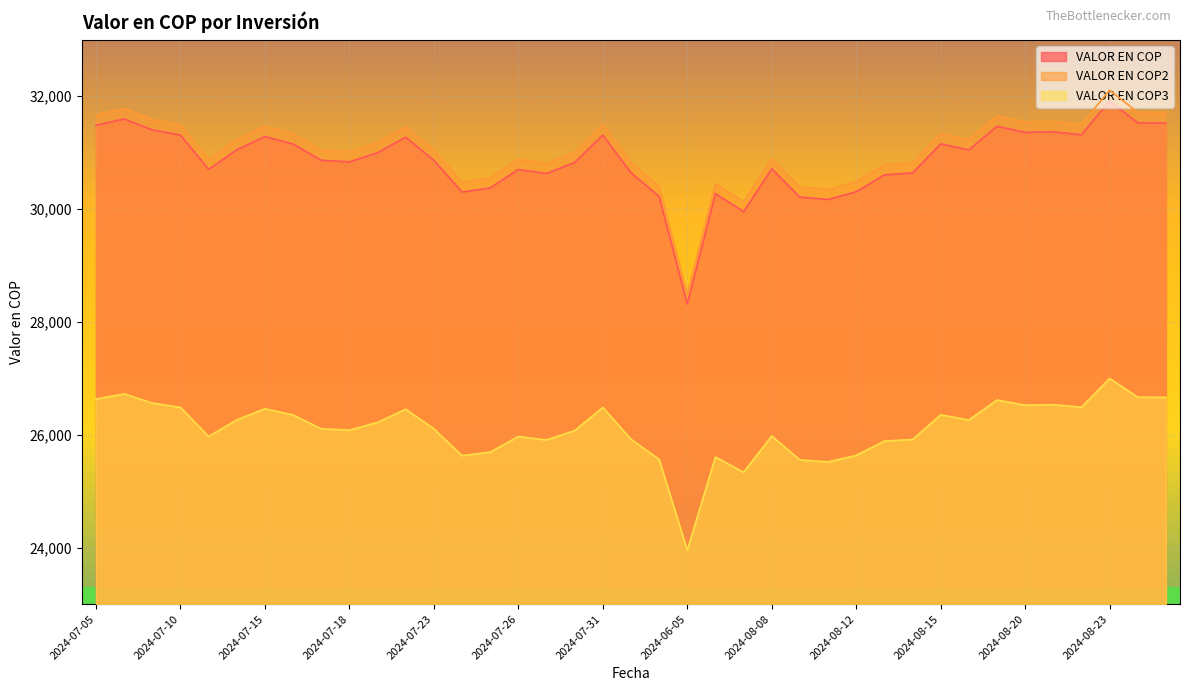

What position from the left is 2024-08-16?

32